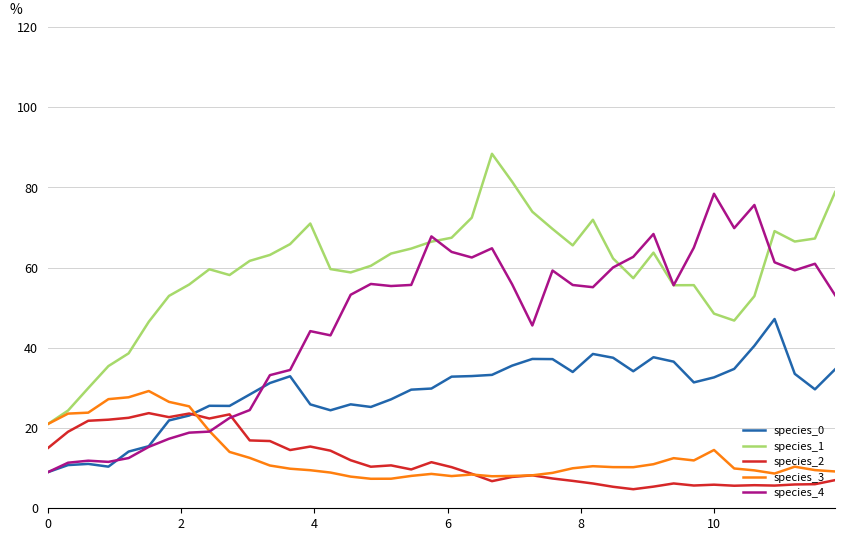

What is the average value of the species_3 series?

13.2